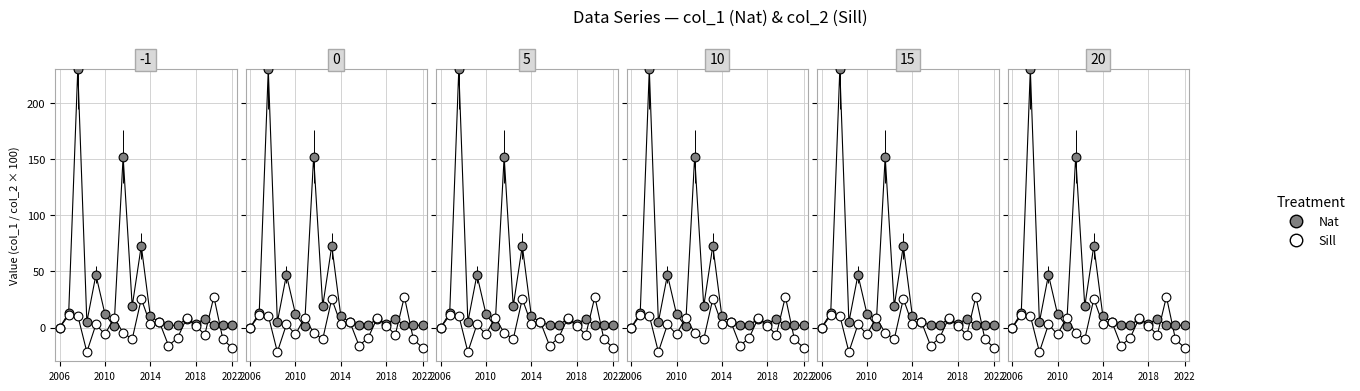

What are all the series names shown in the legend?

Nat, Sill